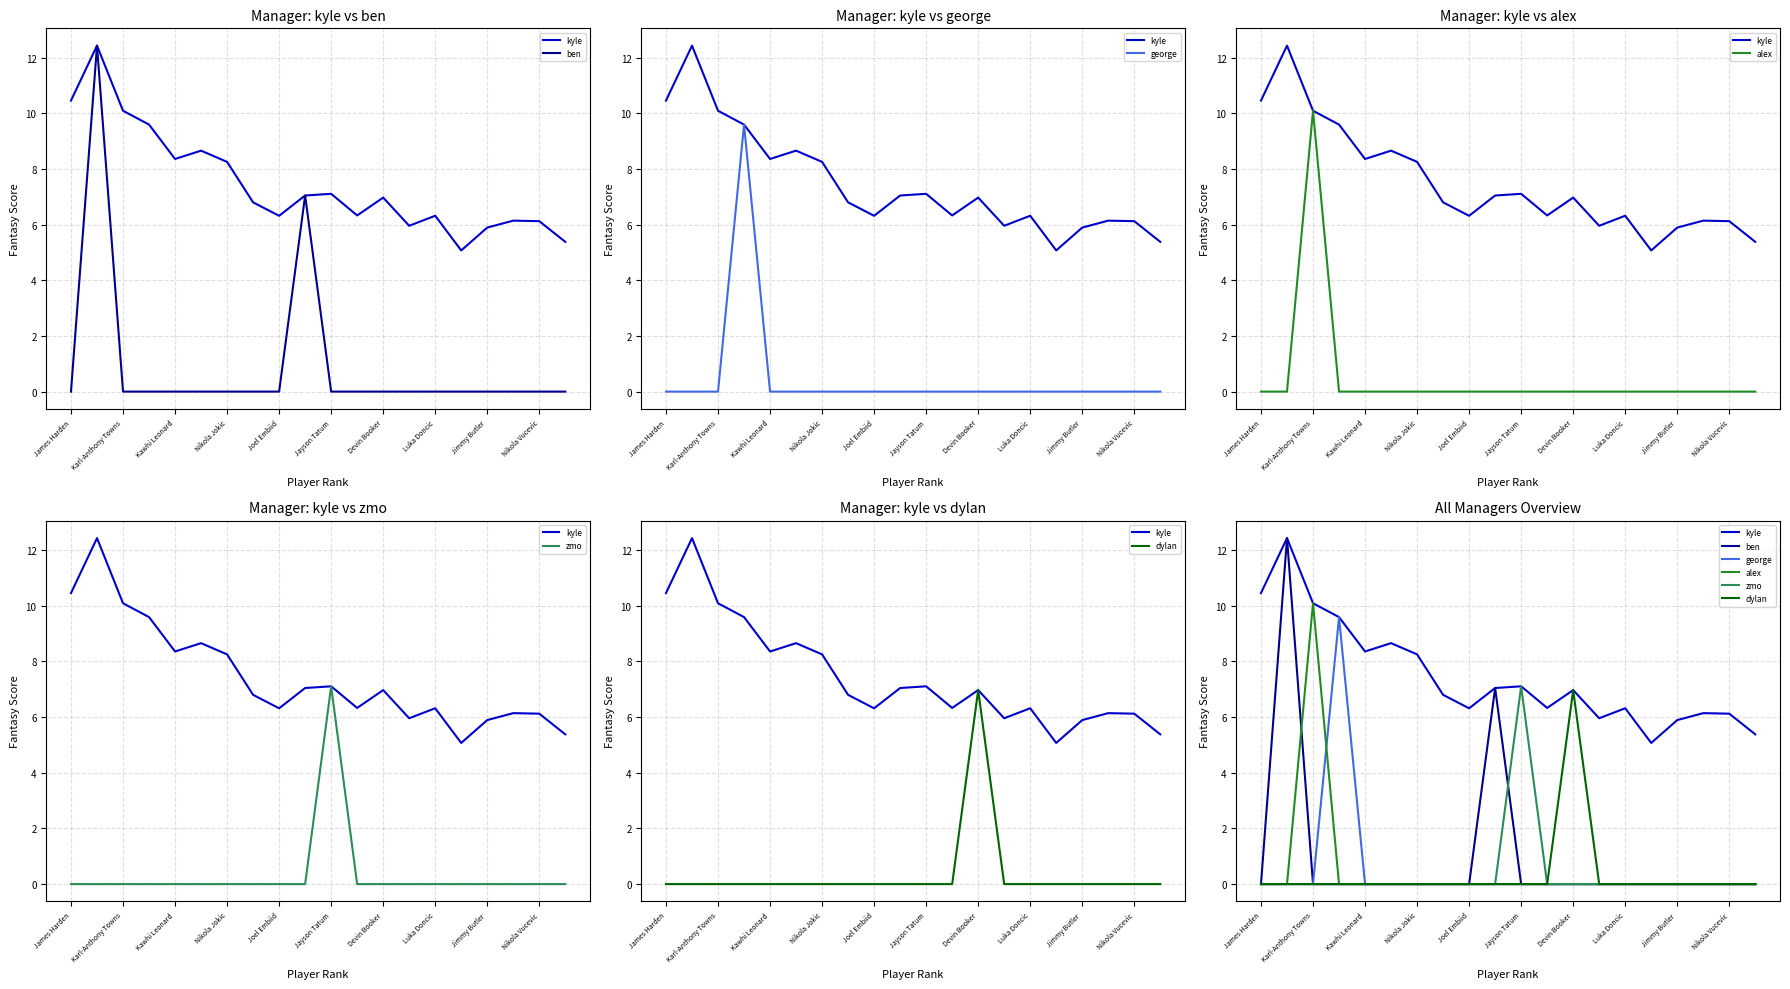

The alex series shows 0.0 at Luka Doncic. True or false?

True